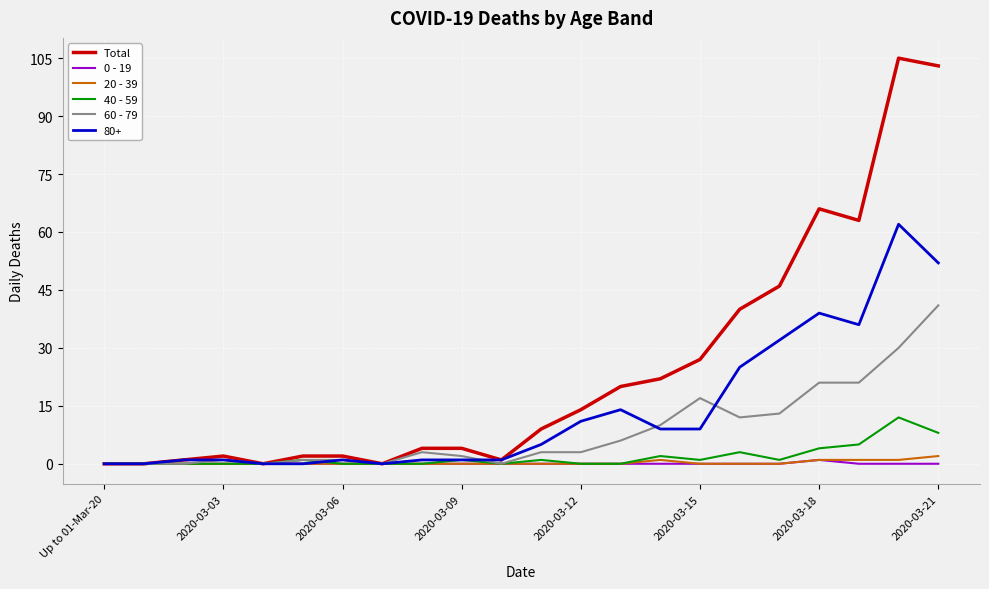

What is the maximum value shown in the chart?

105